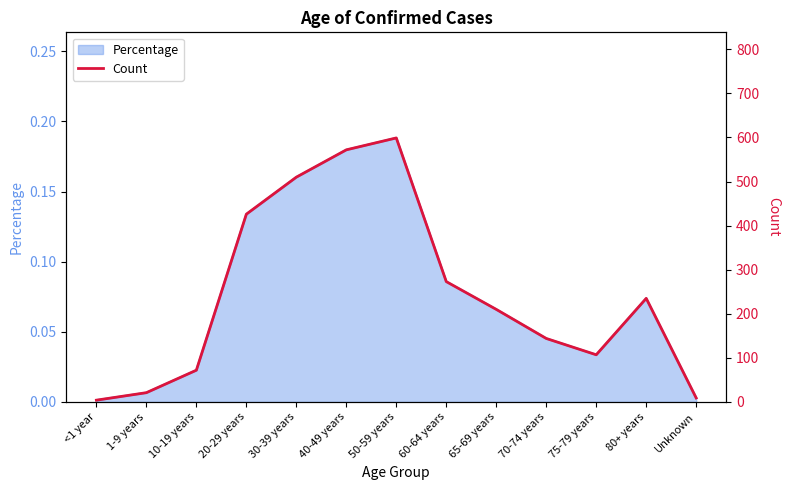

True or false: the data shows 13 at Unknown.

False